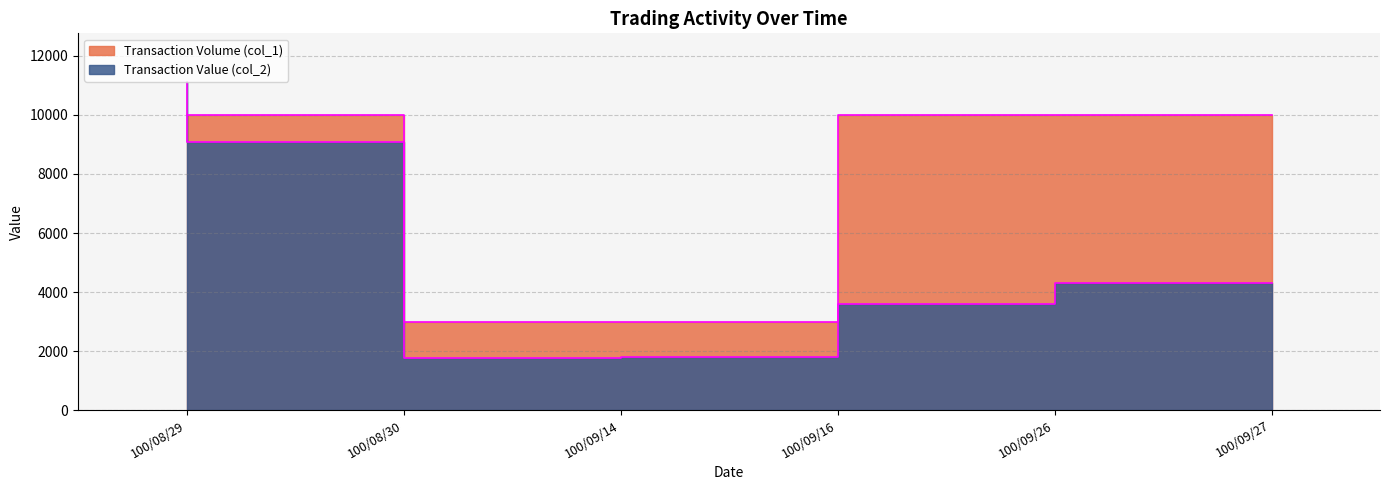

Is the value of Transaction Volume (col_1) at 100/08/29 greater than the value of Transaction Value (col_2) at 100/08/30?

Yes